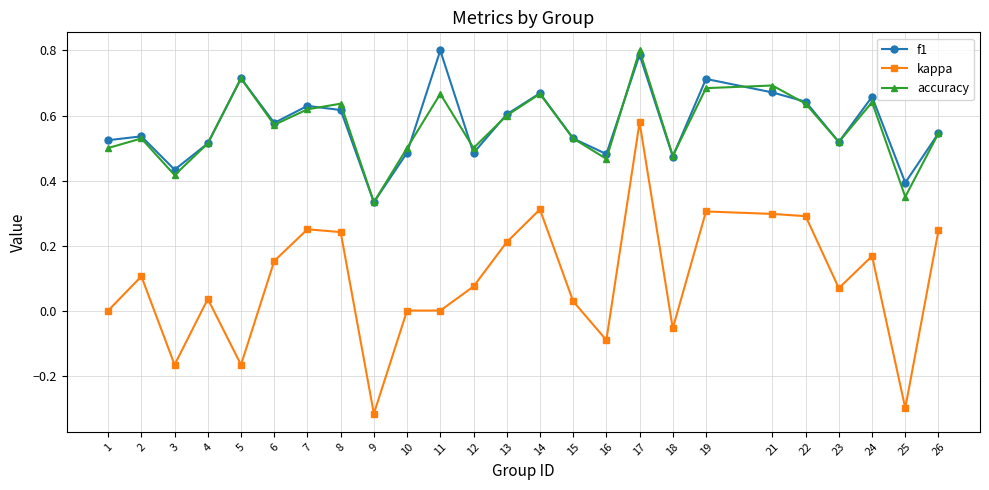

True or false: kappa and accuracy cross at least once.

False